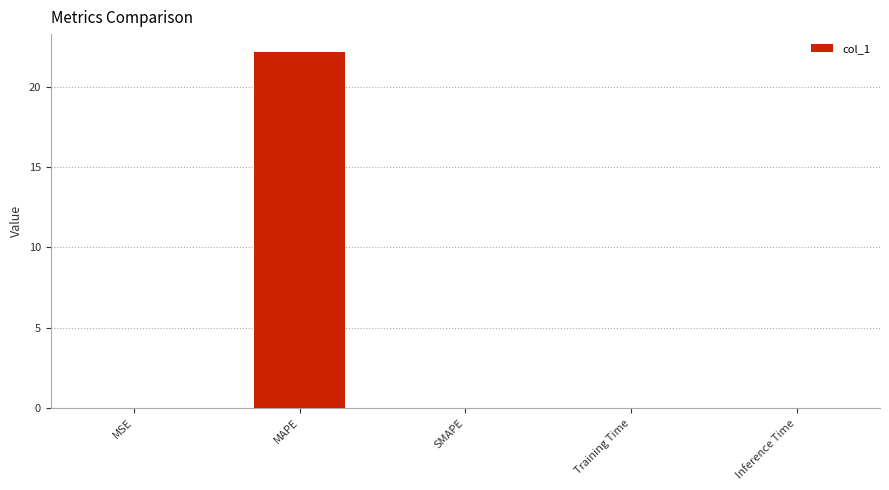

True or false: the data shows 0.0 at MSE.

True